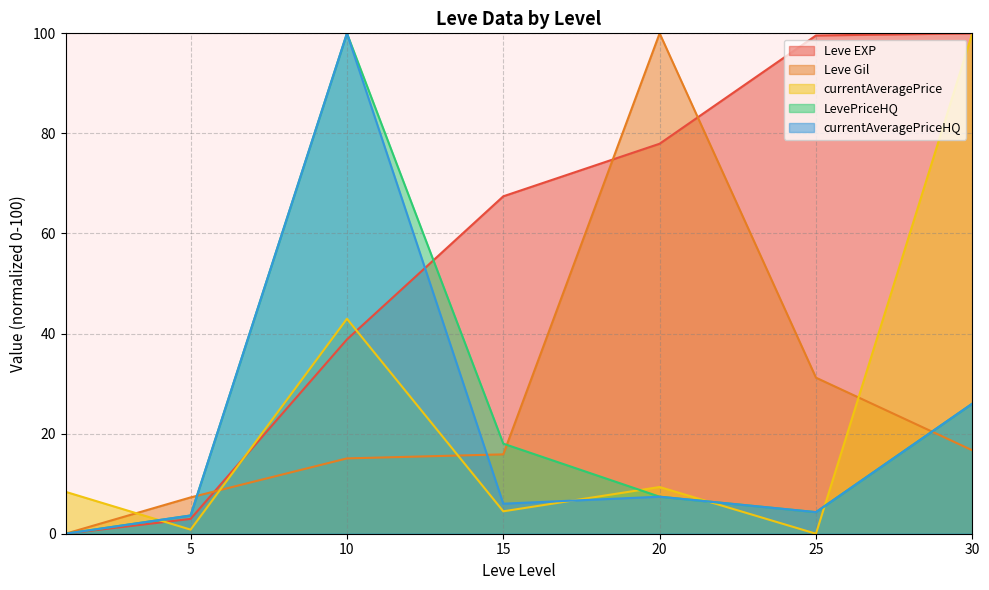

Rank the categories by Leve Gil value from highest to lowest.

20, 25, 30, 15, 10, 5, 1